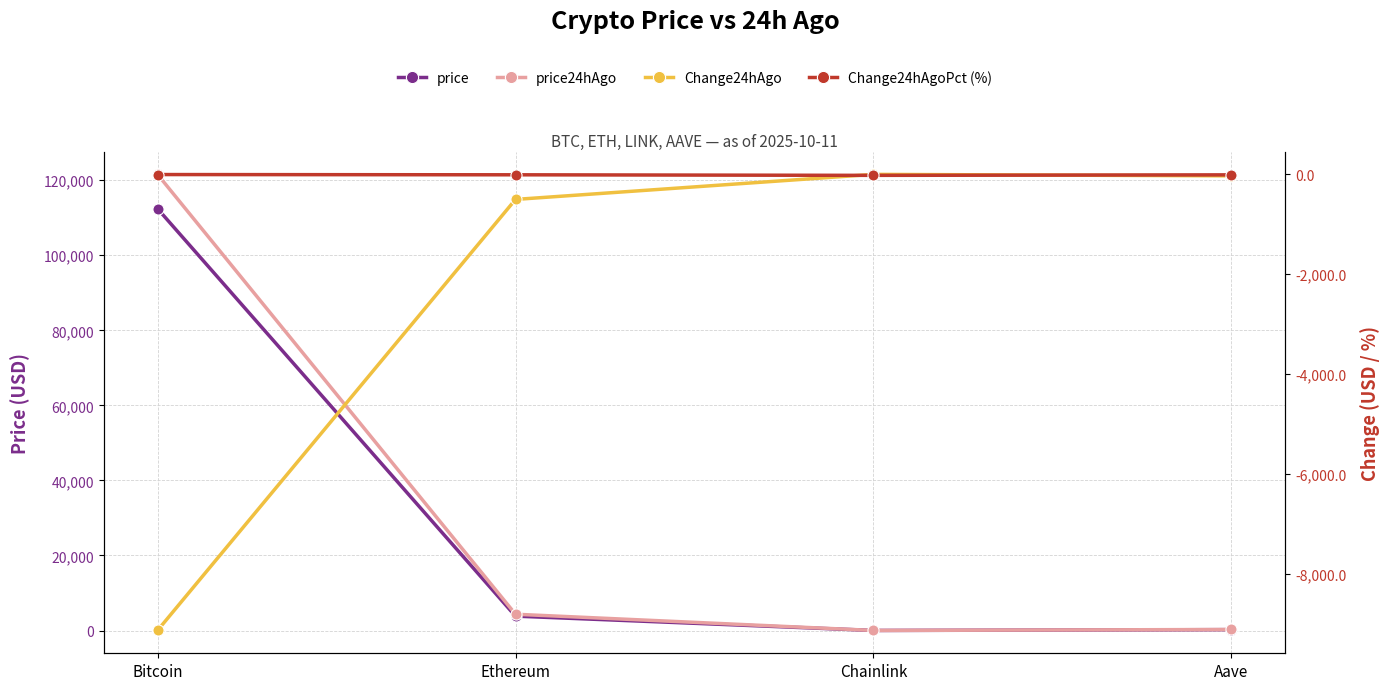

At which category does price24hAgo reach its first local valley?

Chainlink